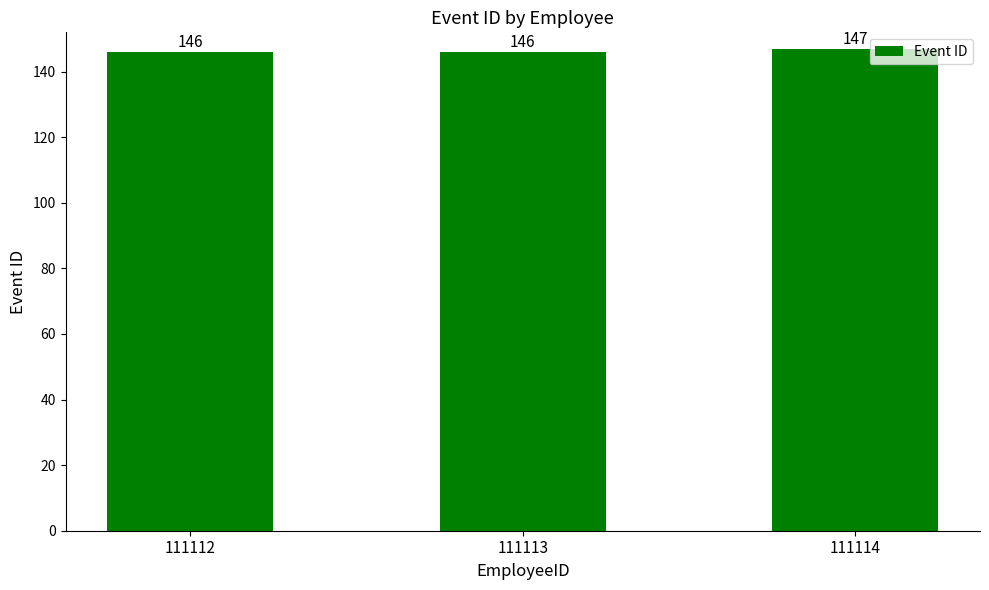

What is the difference between the maximum and minimum values?

1